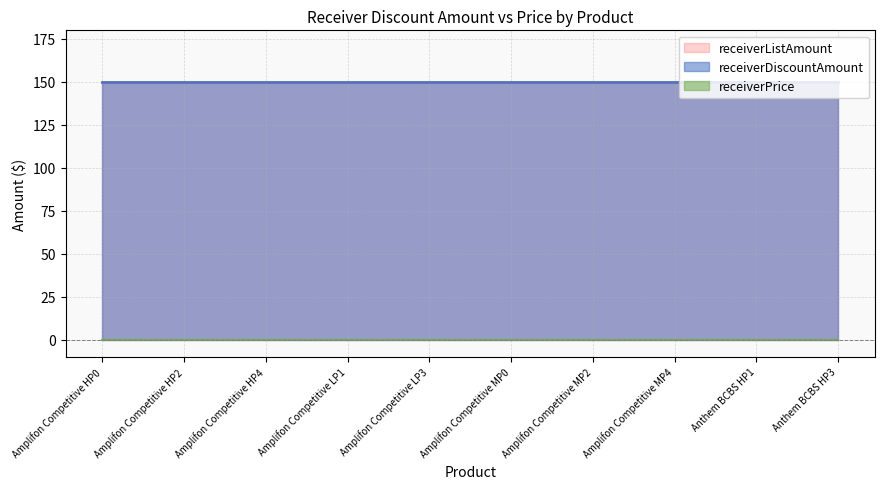

Does the chart display data point markers on the line(s)?

No